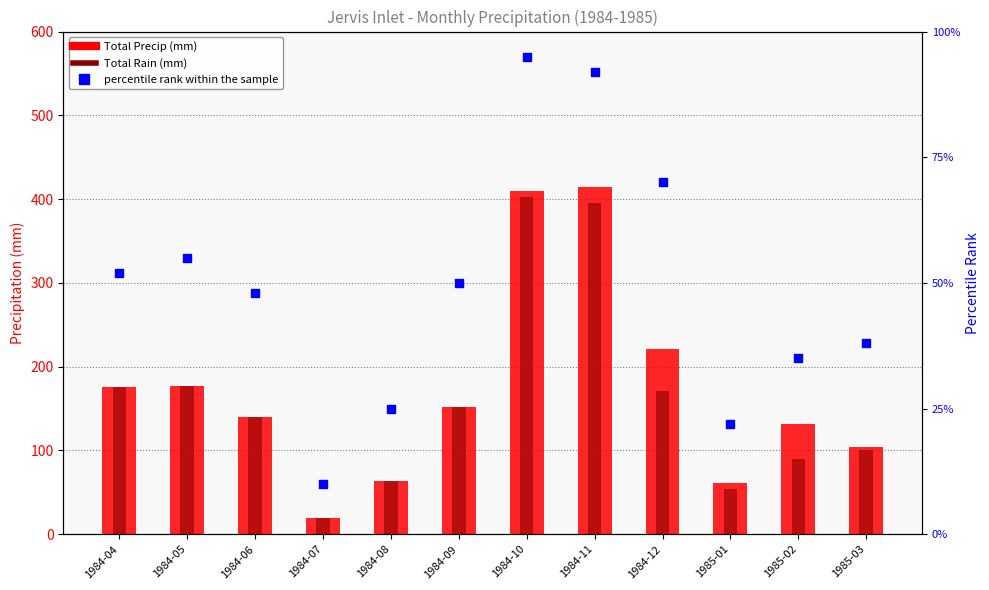

Which series contains the lowest Y value?

percentile rank within the sample